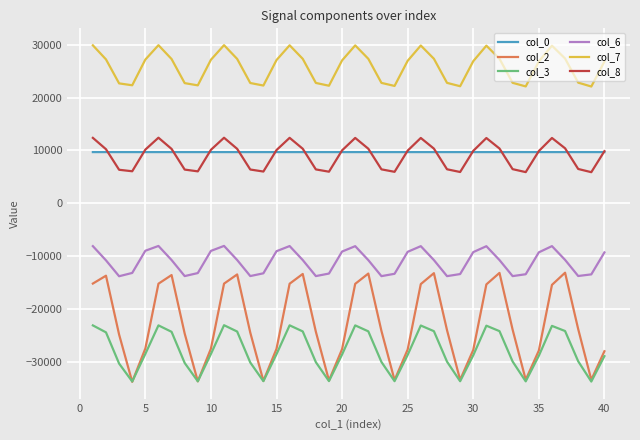

Which series has the largest total across all categories?

col_7